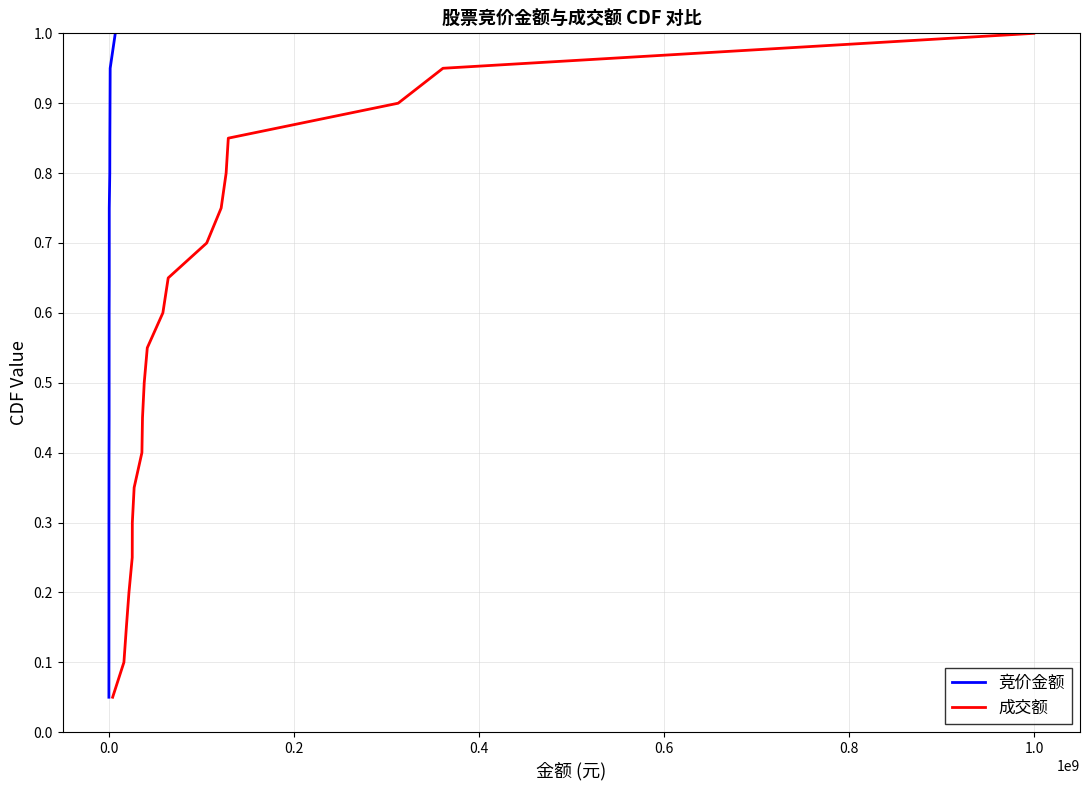

True or false: 成交额 has more than 0 points higher than both neighbors.

False